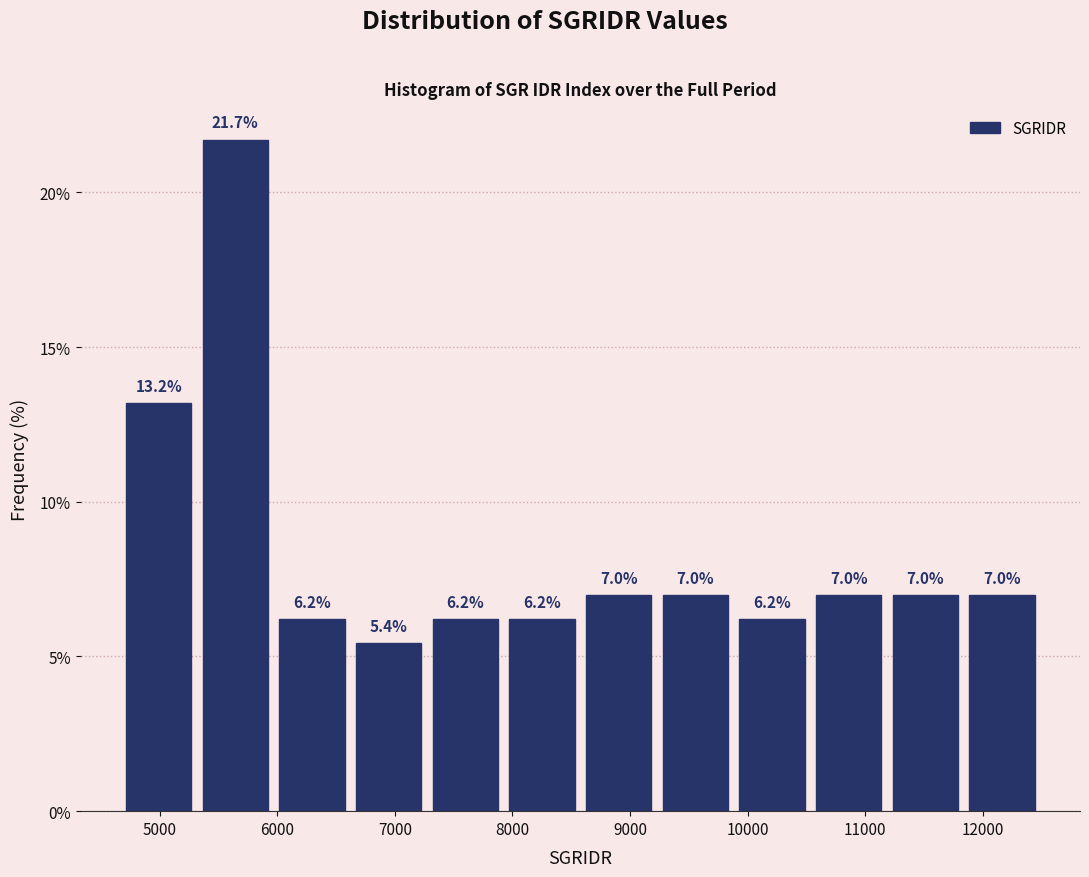

Which range on the x-axis has the tallest bar?

5300 to 6000